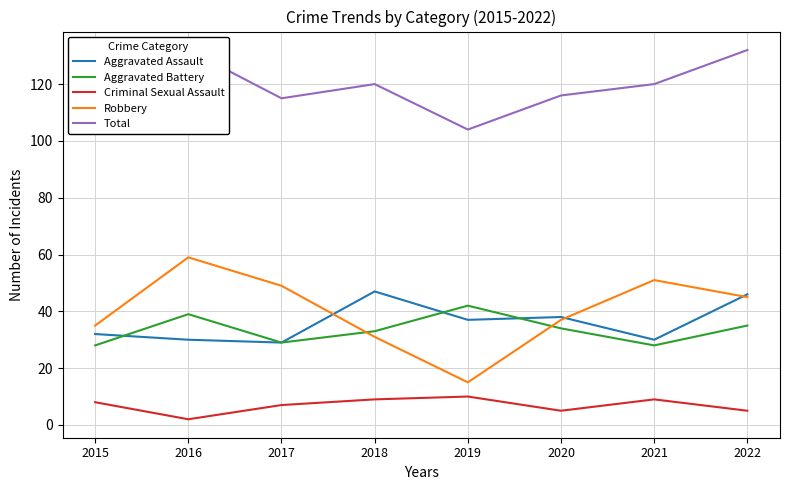

What is the sum of all Robbery values?

322